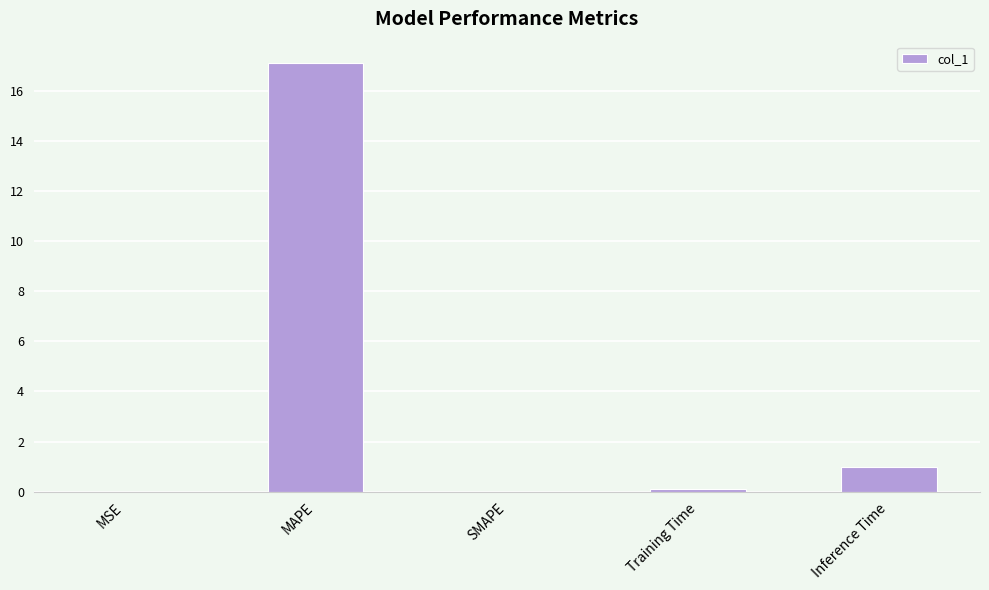

What is the sum of all values?

18.2